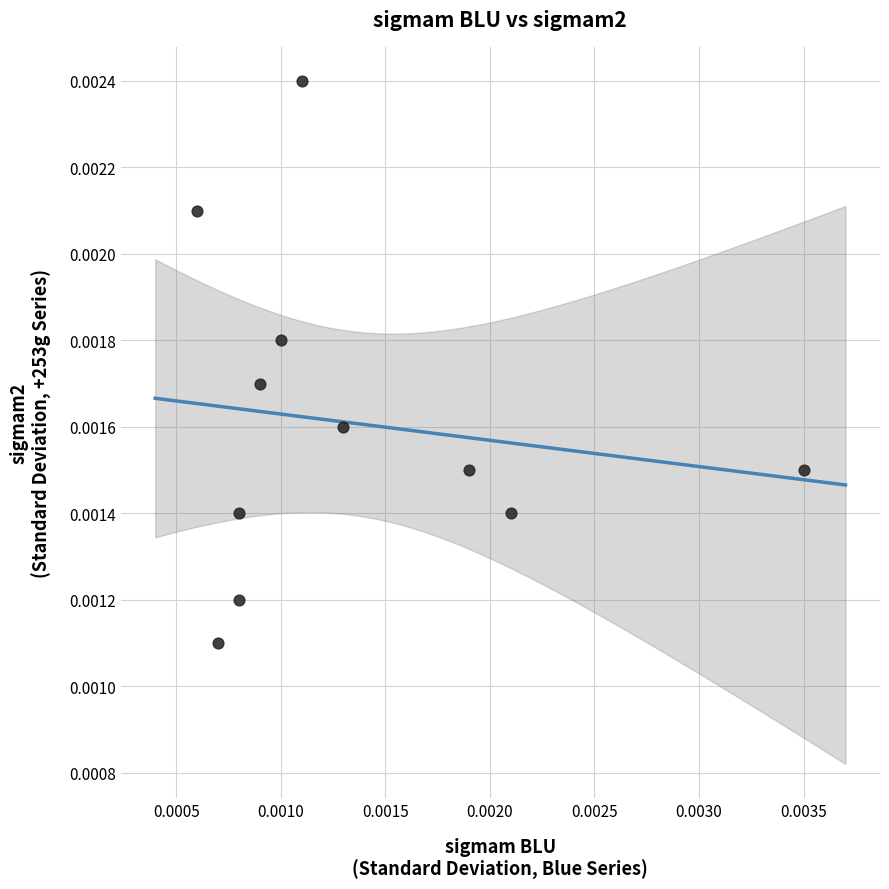

Count the number of points in this scatter plot.

11